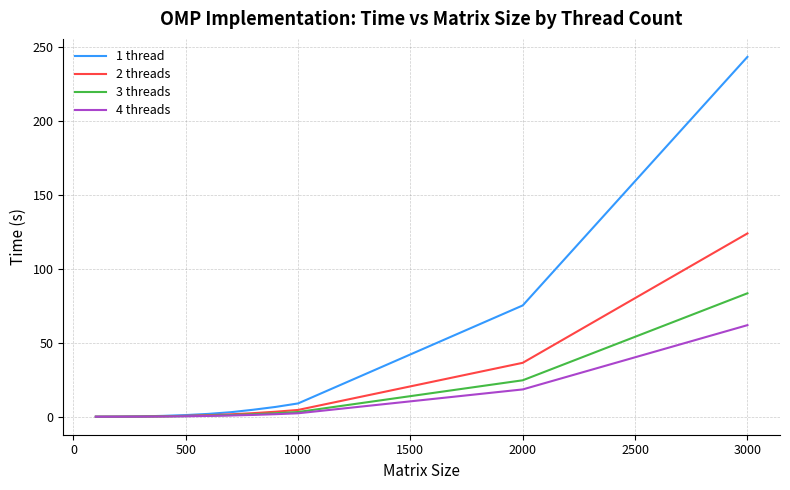

Which series has the largest total across all categories?

1 thread